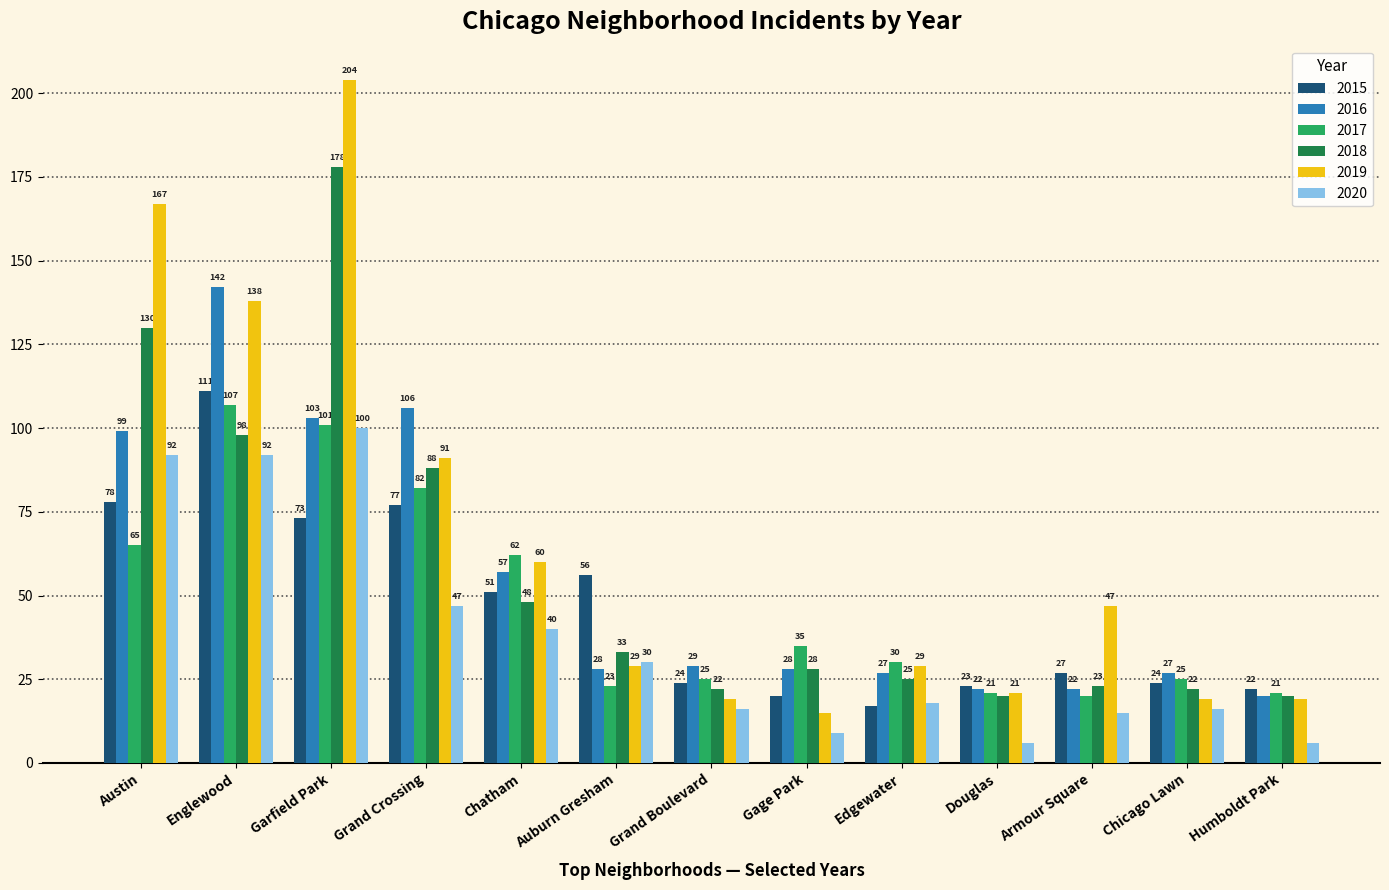

At which label is 2020 closest to 53?

Grand Crossing